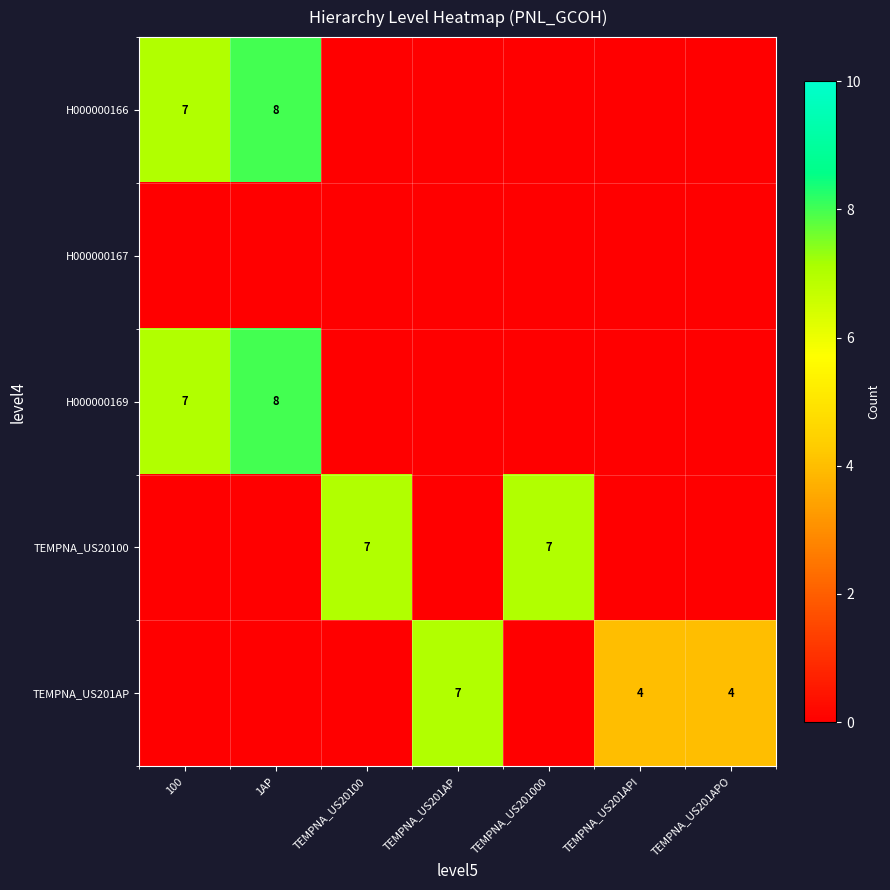

The value of H000000169 at 1AP is 8. True or false?

True